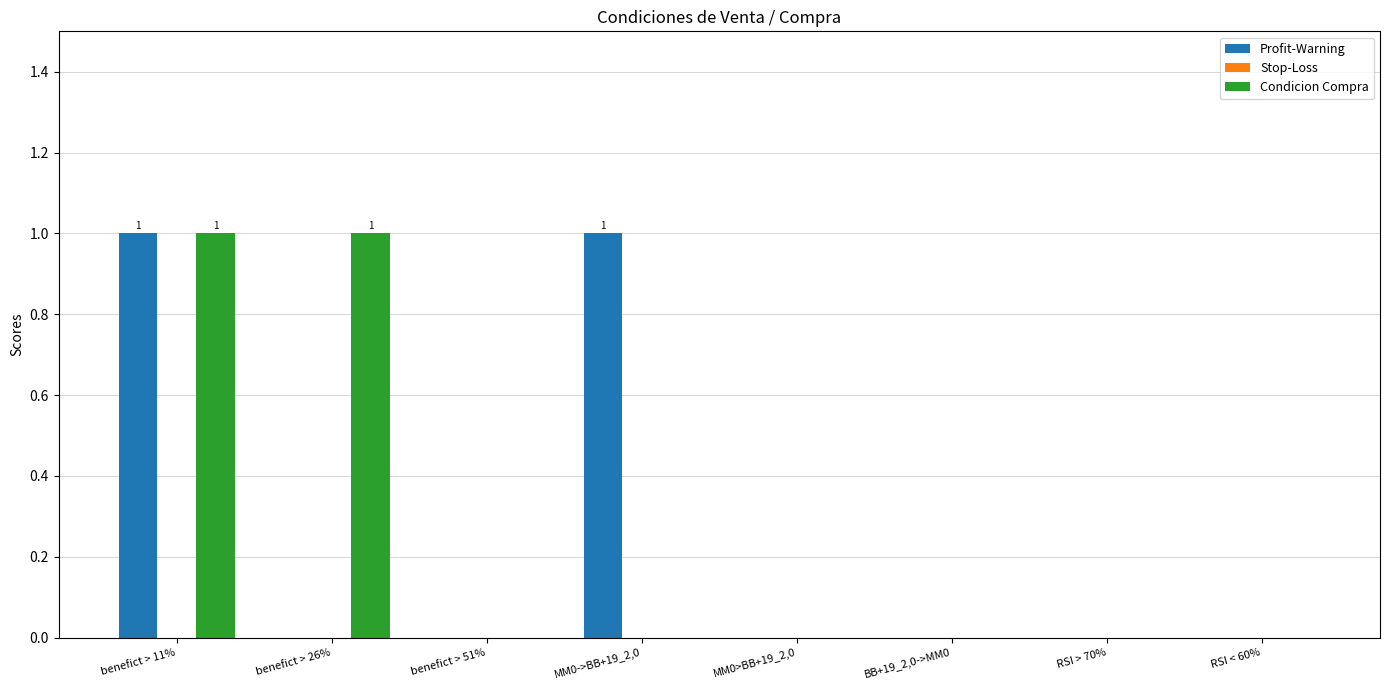

The Condicion Compra series shows 0 at MM0->BB+19_2,0. True or false?

True